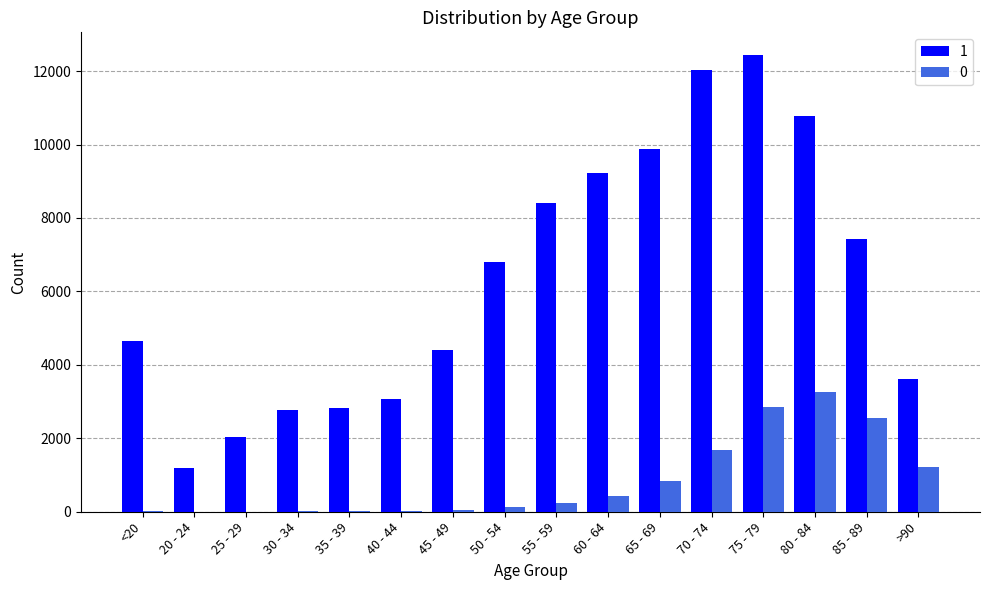

Which category has the highest value in the 0 series?

80 - 84